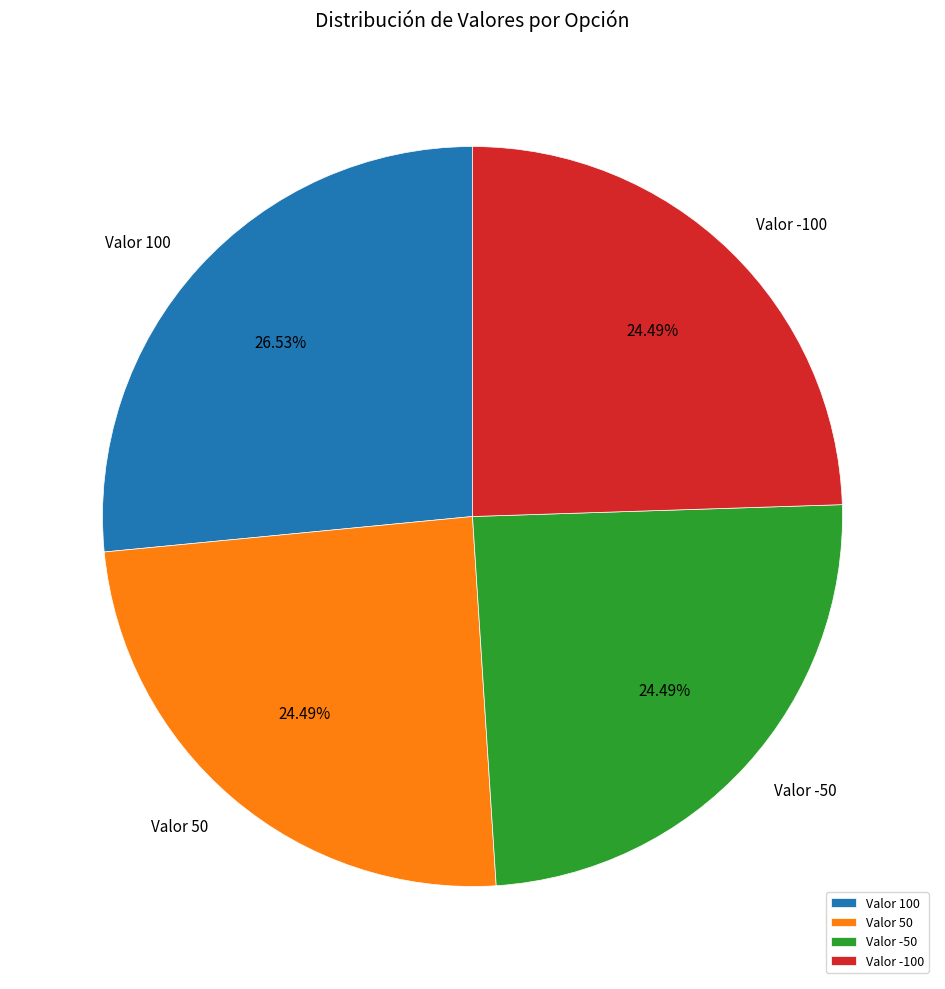

Which has a higher value, Valor 100 or Valor -50?

Valor 100